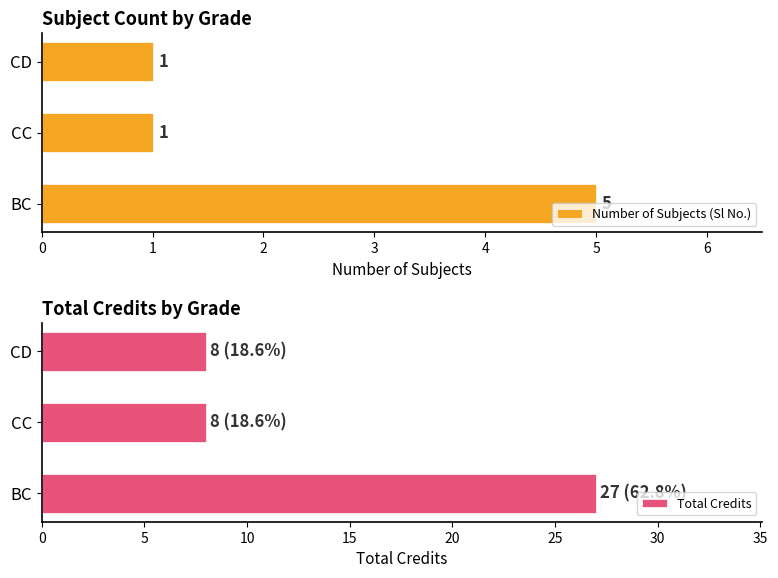

What is the difference between the maximum and second lowest values in the Total Credits series?

19